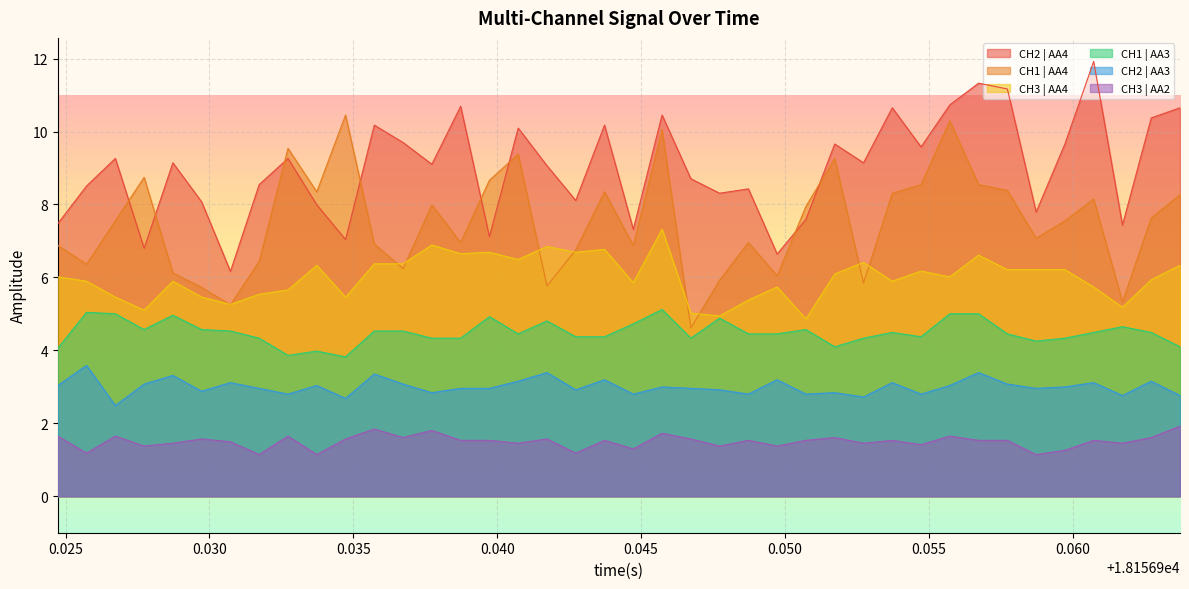

What is the minimum value for CH3 | AA4?

4.9